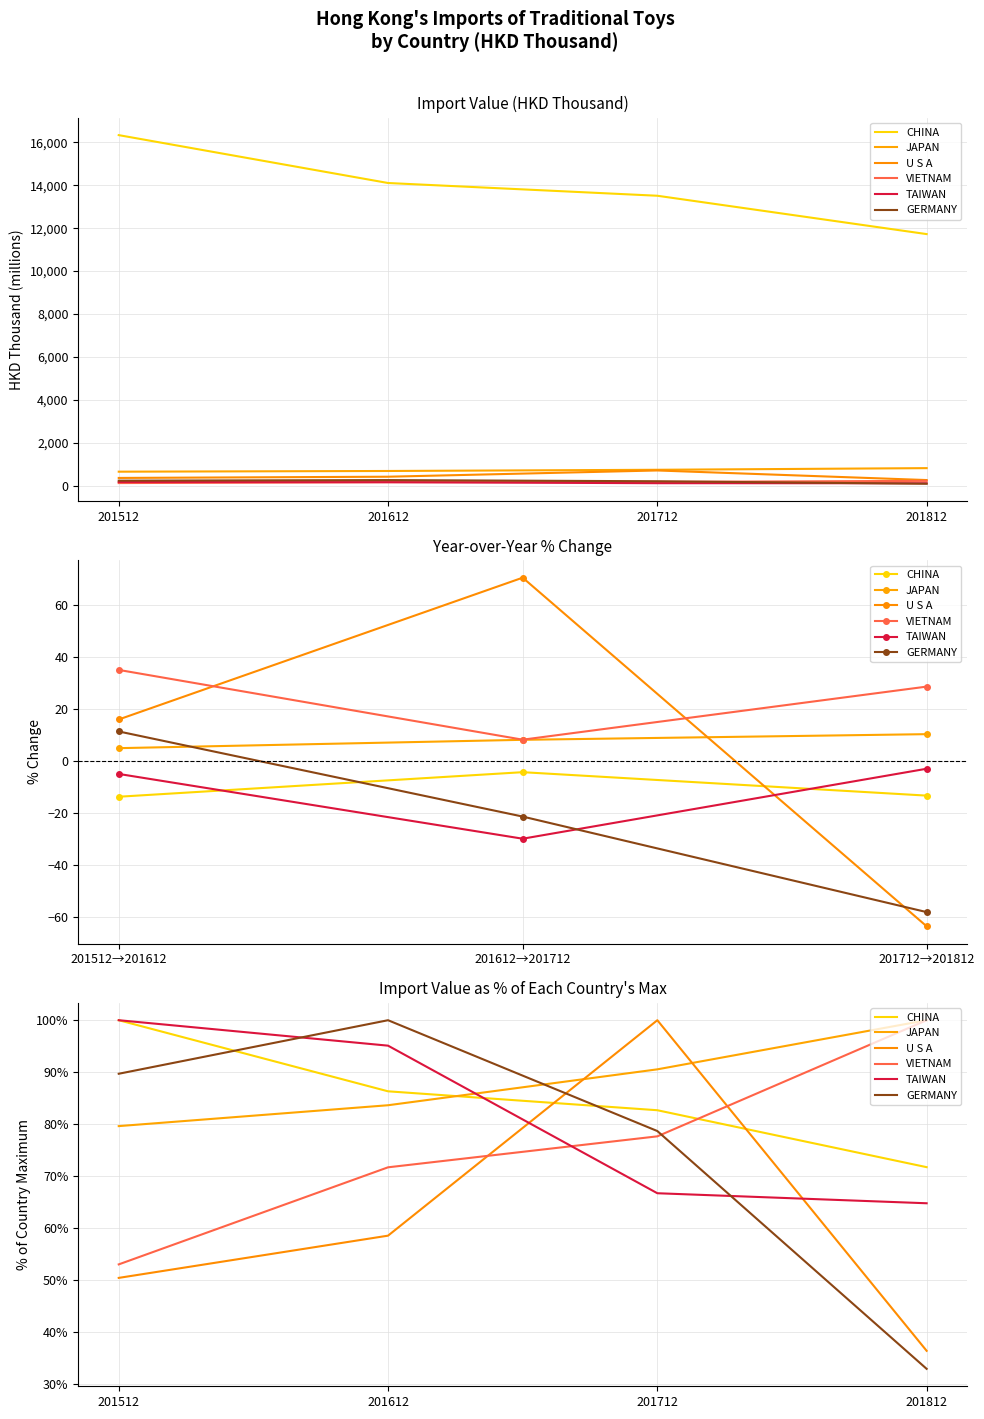

At 201612, list the series in order from smallest to largest.

U S A, VIETNAM, JAPAN, CHINA, TAIWAN, GERMANY